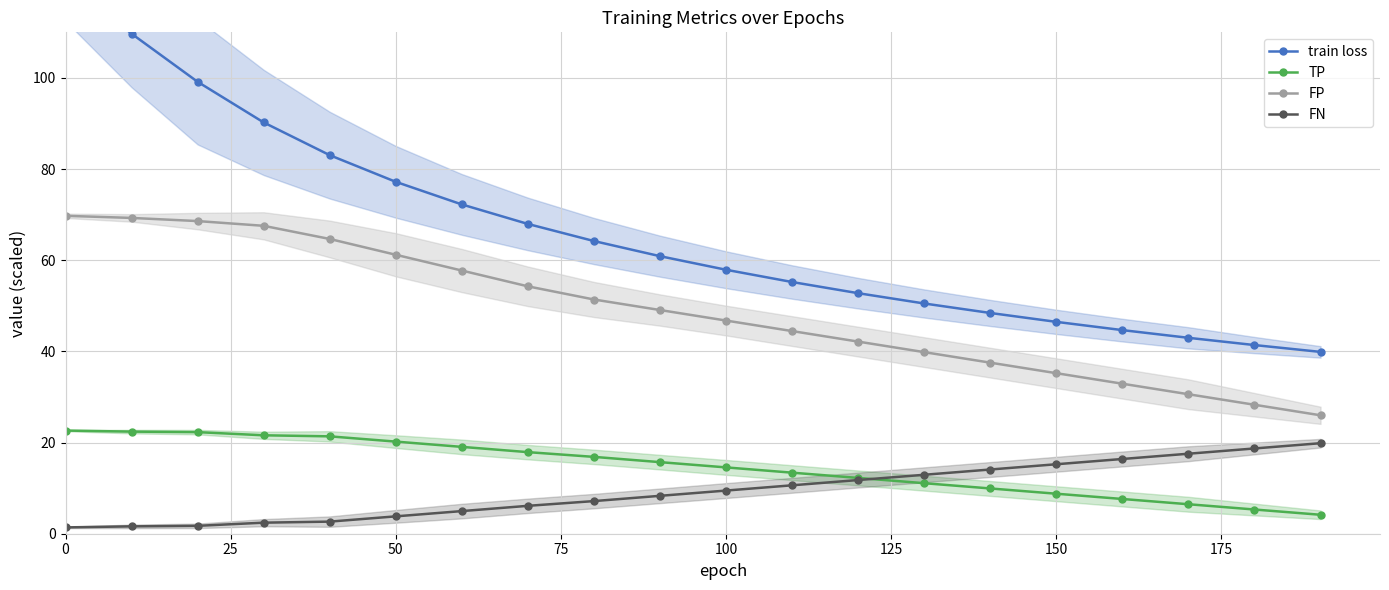

True or false: FP and FN intersect in this chart.

False